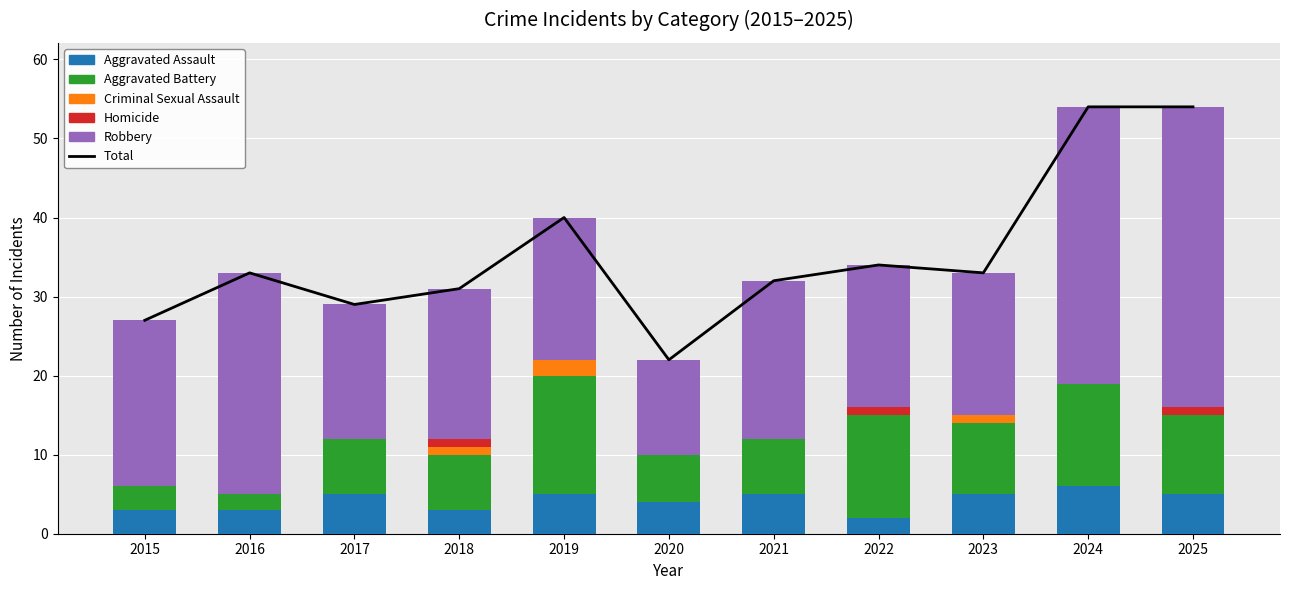

At which category does the chart reach its peak across all series?

2024